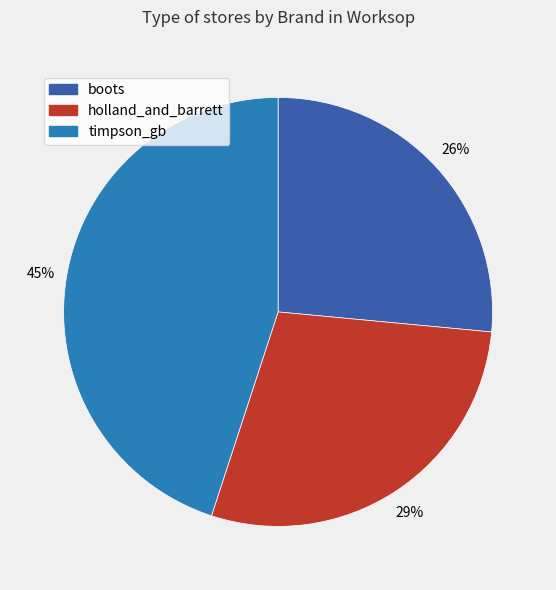

Which has a higher value, holland_and_barrett or boots?

holland_and_barrett